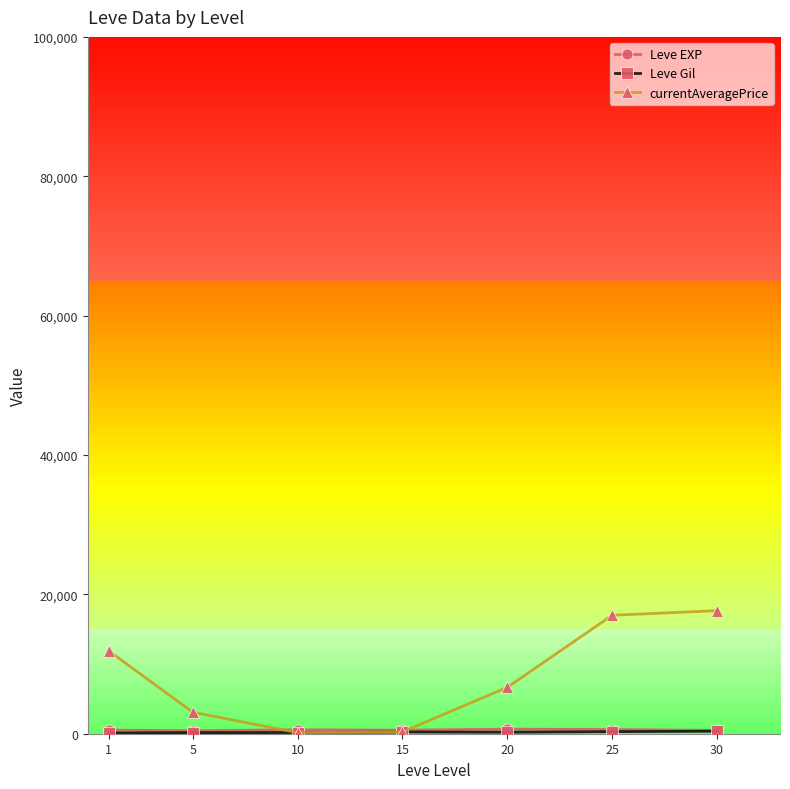

What is the value of the currentAveragePrice point at the 6th from the left?

17001.5